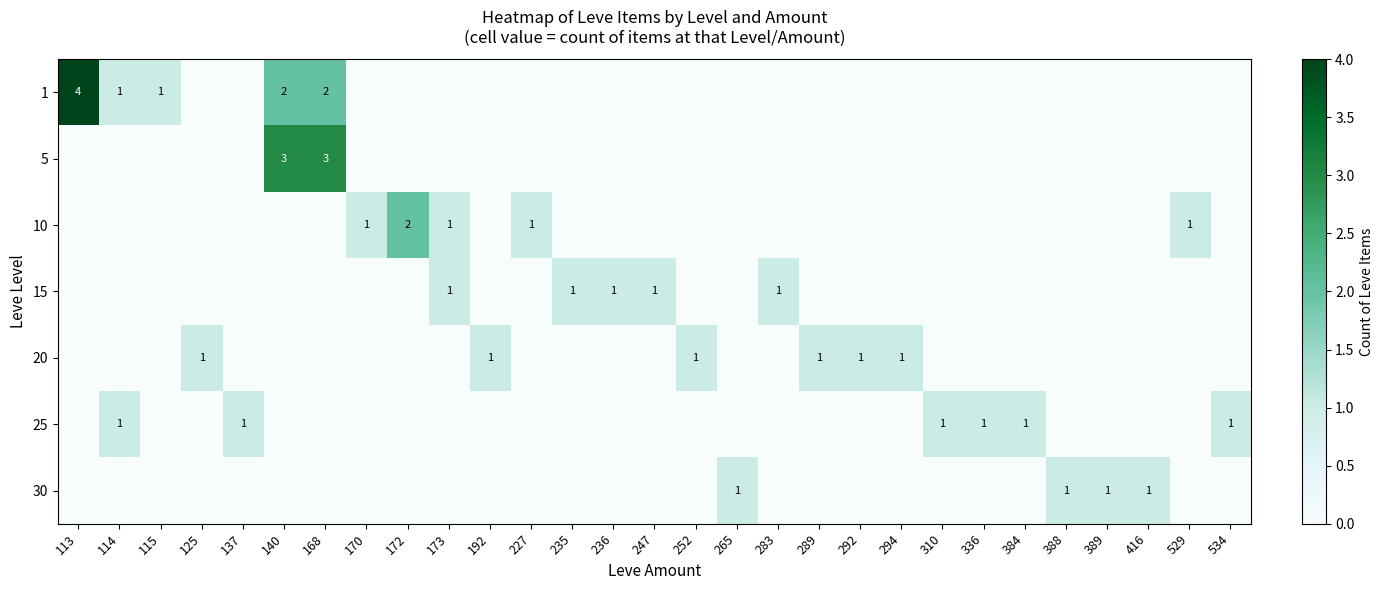

True or false: 15 has a value of 0 at 283.

False